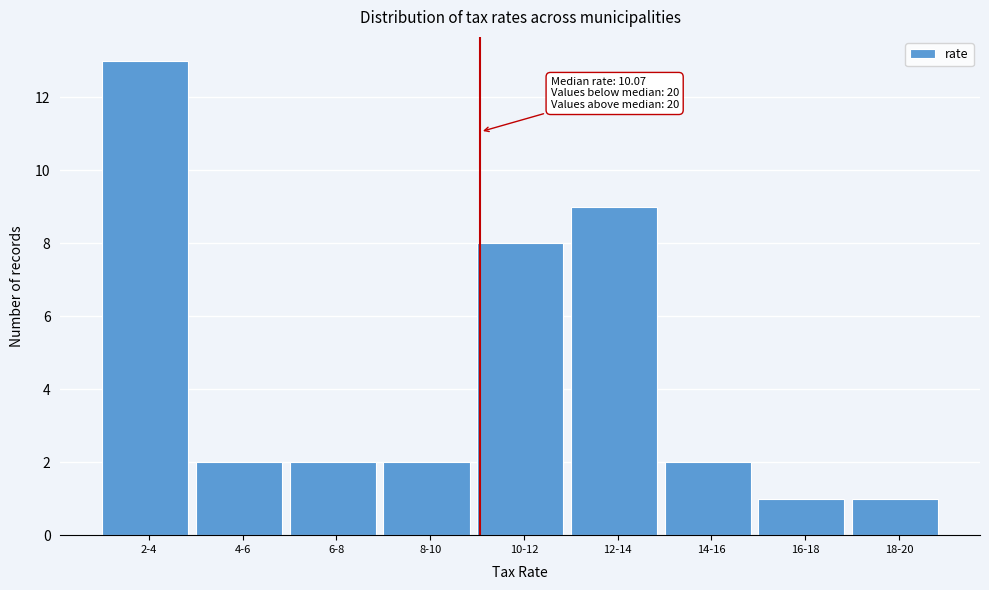

Reading left to right, list all the values displayed in this chart.

13	2	2	2	8	9	2	1	1